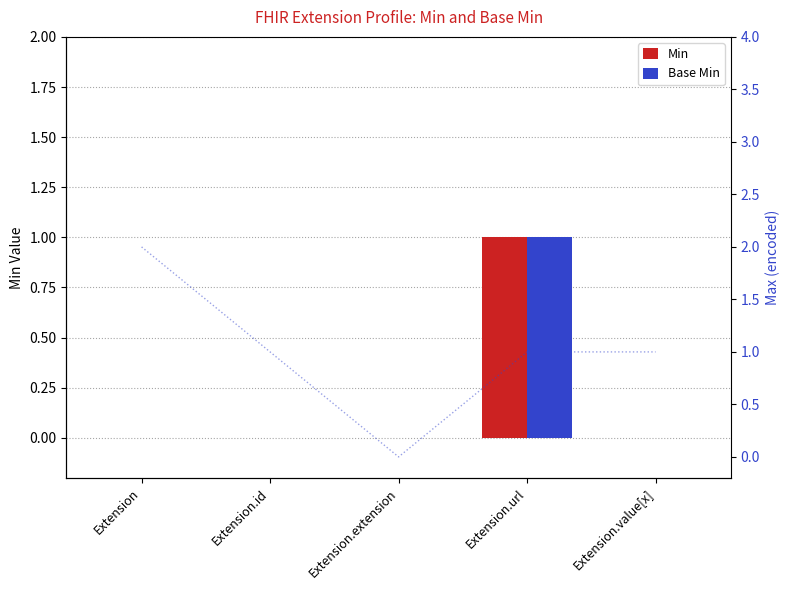

List the labels in order of Base Min value, smallest first.

Extension, Extension.id, Extension.extension, Extension.value[x], Extension.url